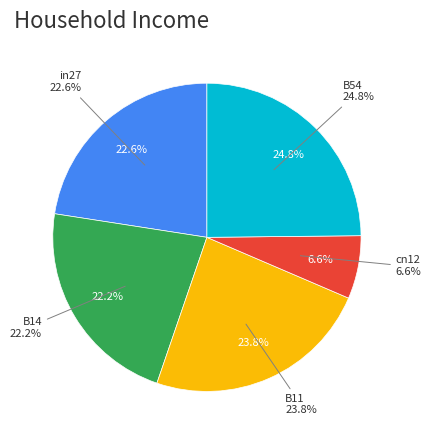

Which slice is the smallest?

cn12